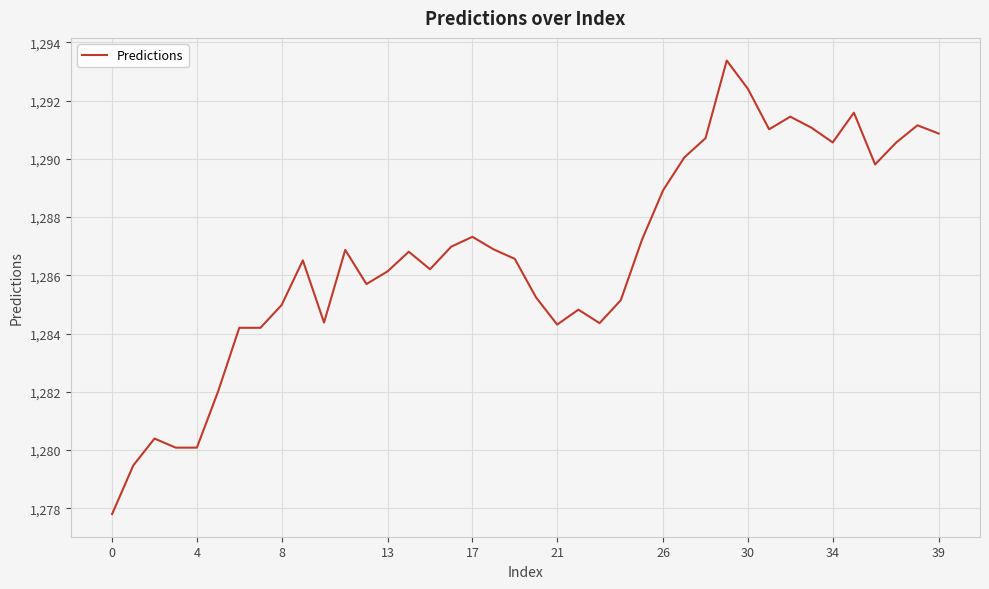

What is the average value?

1286.7